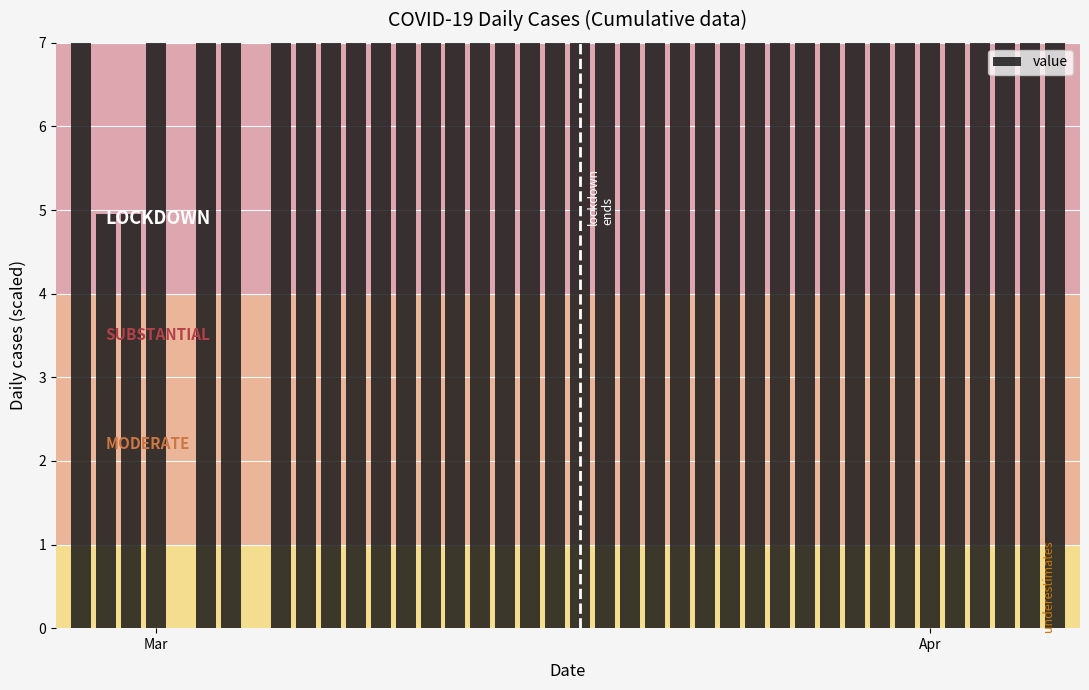

How many categories are shown in the chart?

40